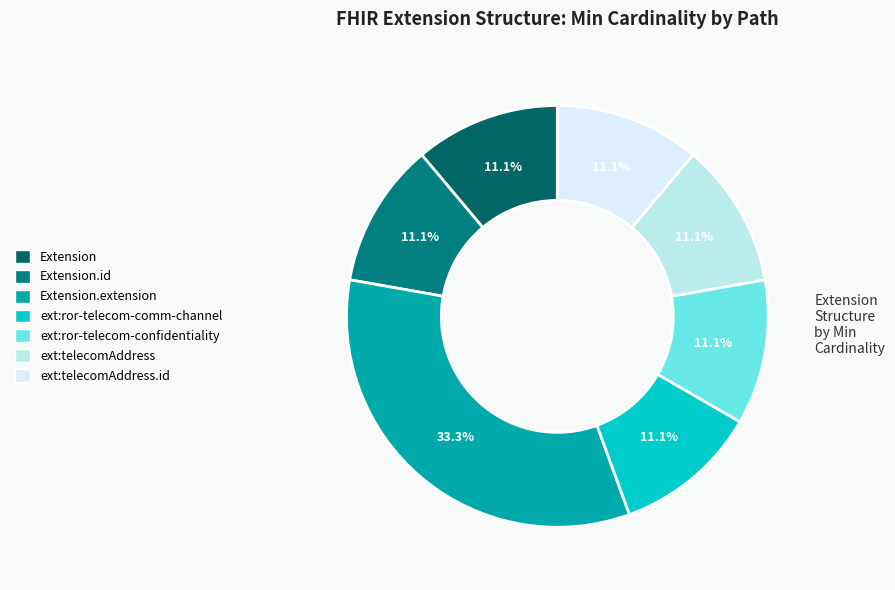

What is the largest slice in the pie chart?

Extension.extension